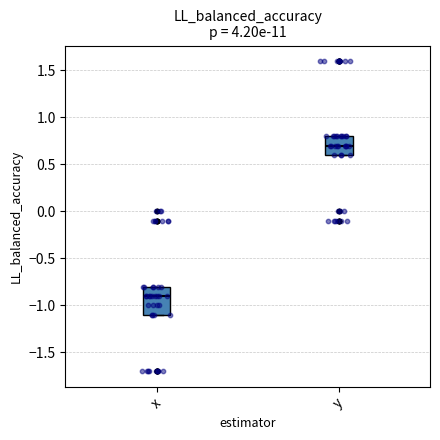

Which box is the tallest, from its lower edge to its upper edge?

x